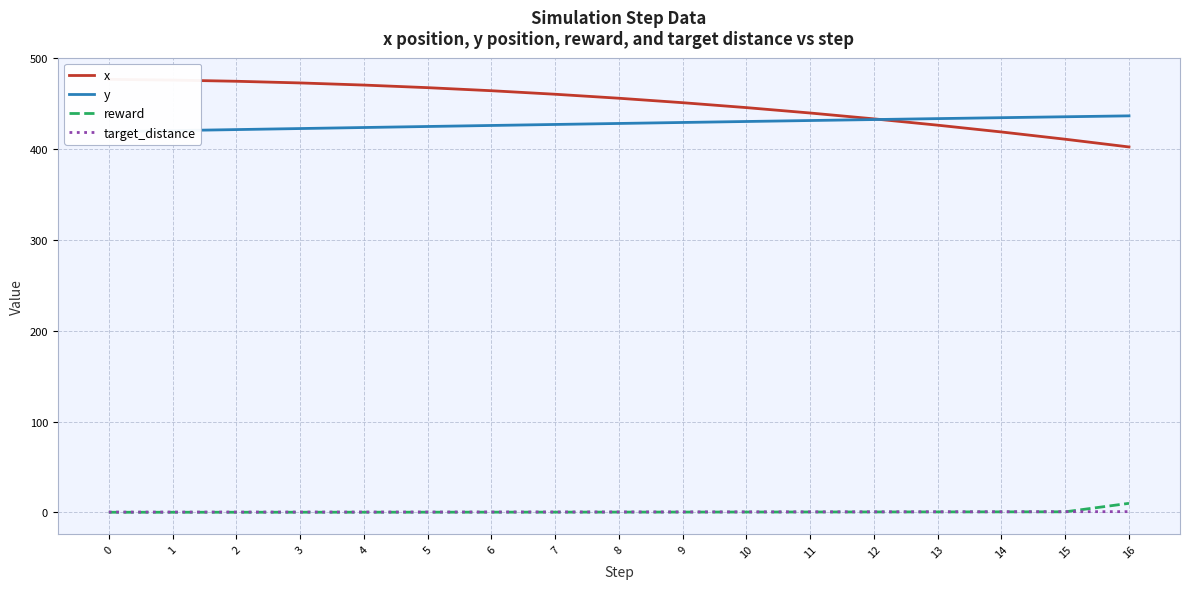

At how many categories does at least one series exceed 204?

17